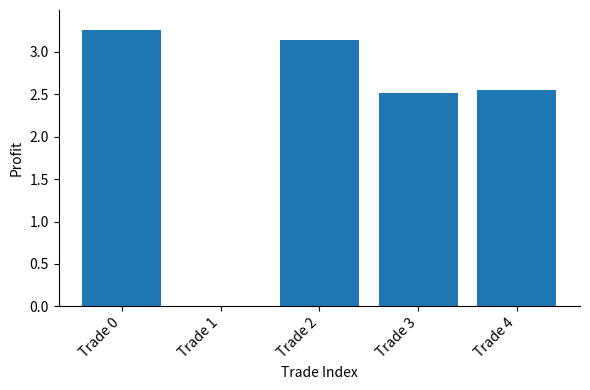

Which has a higher value, Trade 3 or Trade 0?

Trade 0